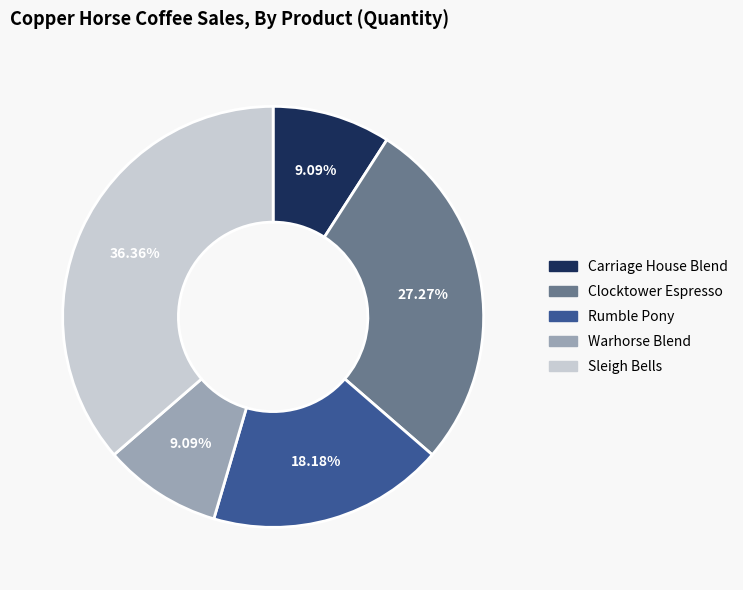

How many segments does this pie chart have?

5